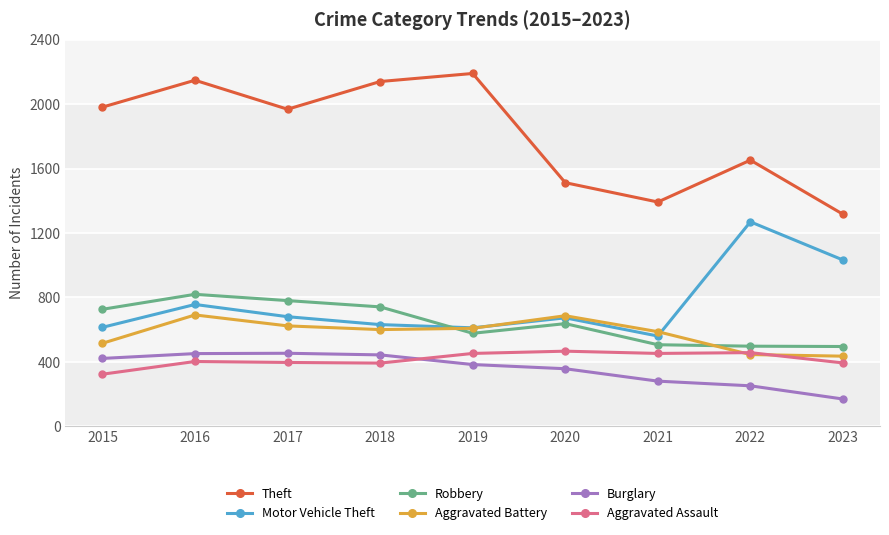

What is the difference between the second highest and minimum values in the Burglary series?

282